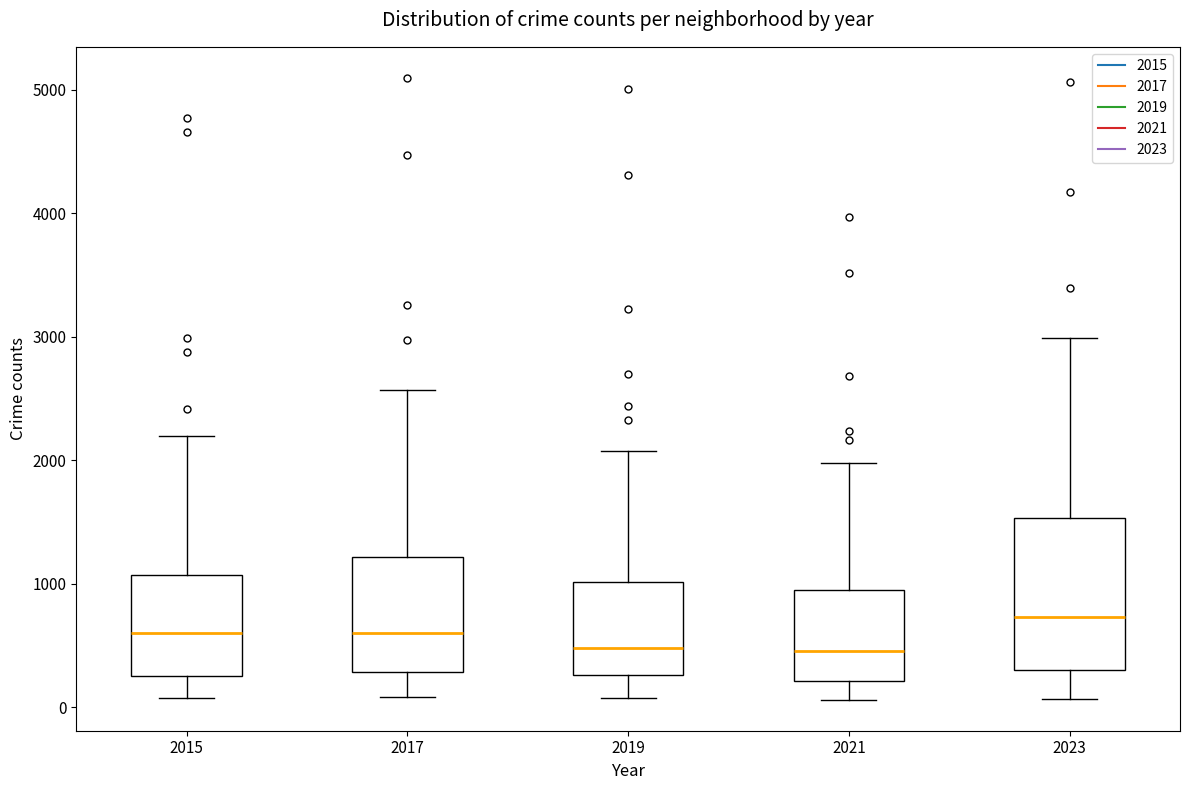

Reading left to right, transcribe this box plot: for each box, give where its median line is, the range the box spans, and where its two whiskers end, as read against the y-axis. The values are not printed on the chart, so give them approximately, as read against the axis.

2015: median 600, box 300 to 1100, whiskers 100 to 2200
2017: median 600, box 300 to 1200, whiskers 100 to 2600
2019: median 500, box 300 to 1000, whiskers 100 to 2100
2021: median 500, box 200 to 900, whiskers 100 to 2000
2023: median 700, box 300 to 1500, whiskers 100 to 3000